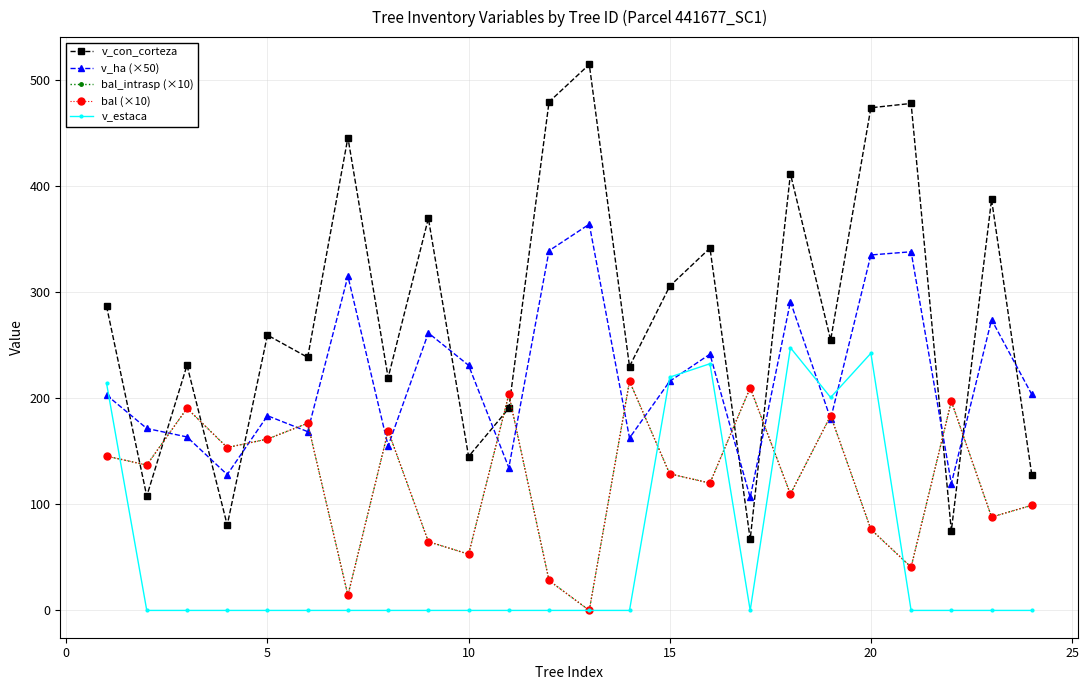

Does the chart have visible grid lines?

Yes